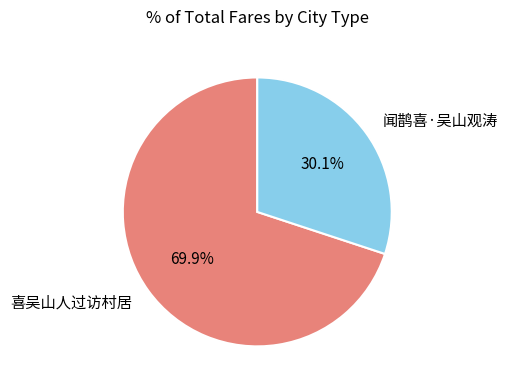

To the nearest percent, what is the average slice percentage?

50%